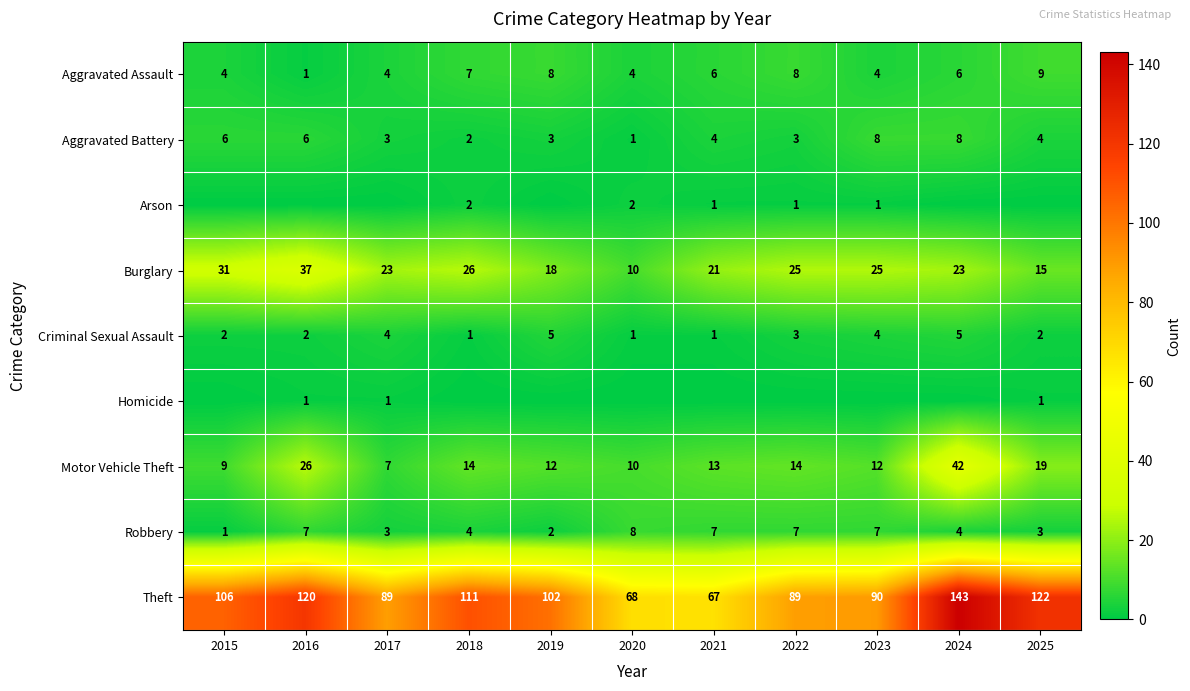

At which label does Aggravated Battery first exceed 4?

2015